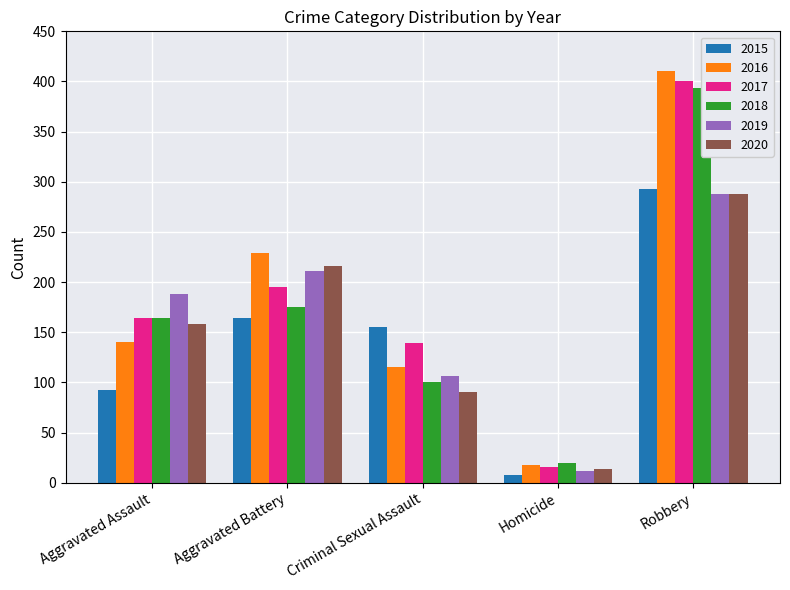

What are all the series names shown in the legend?

2015, 2016, 2017, 2018, 2019, 2020